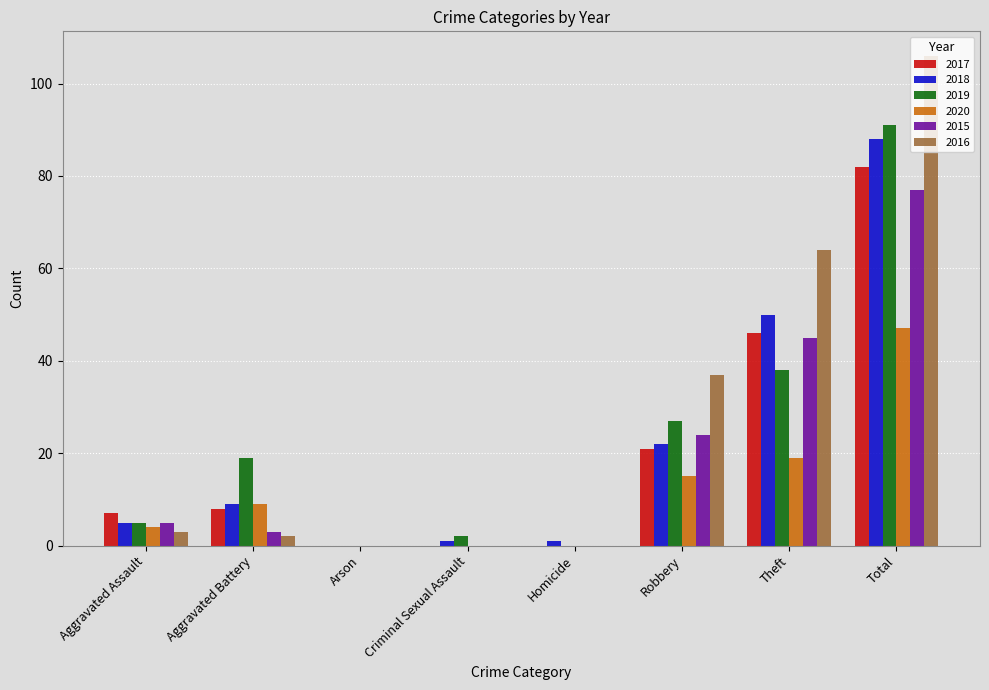

What is the maximum value for 2018?

88